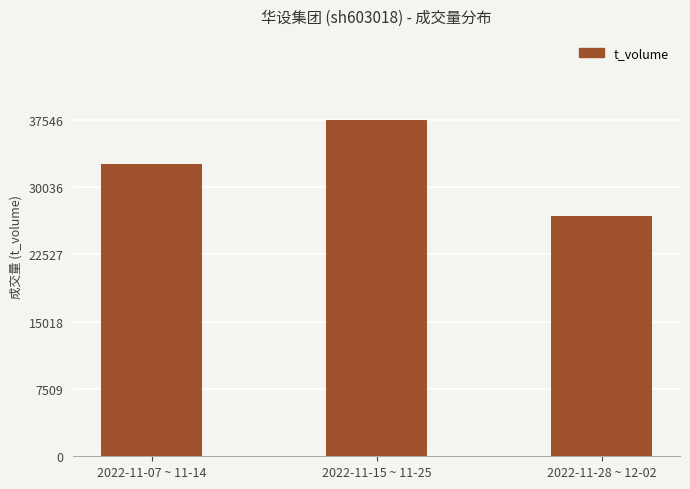

How many data points does each series have?

3